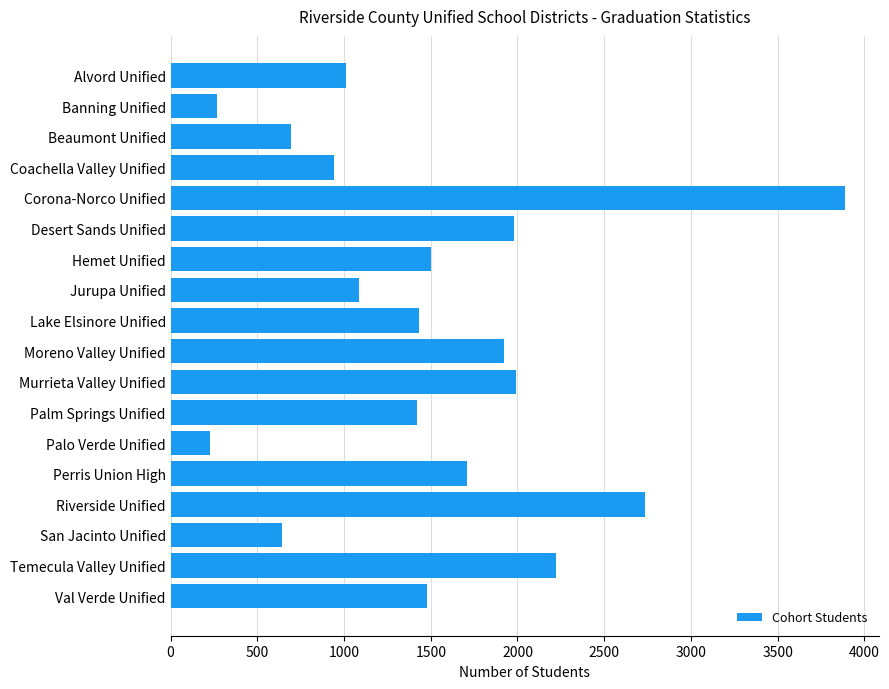

What is the smallest value displayed?

226